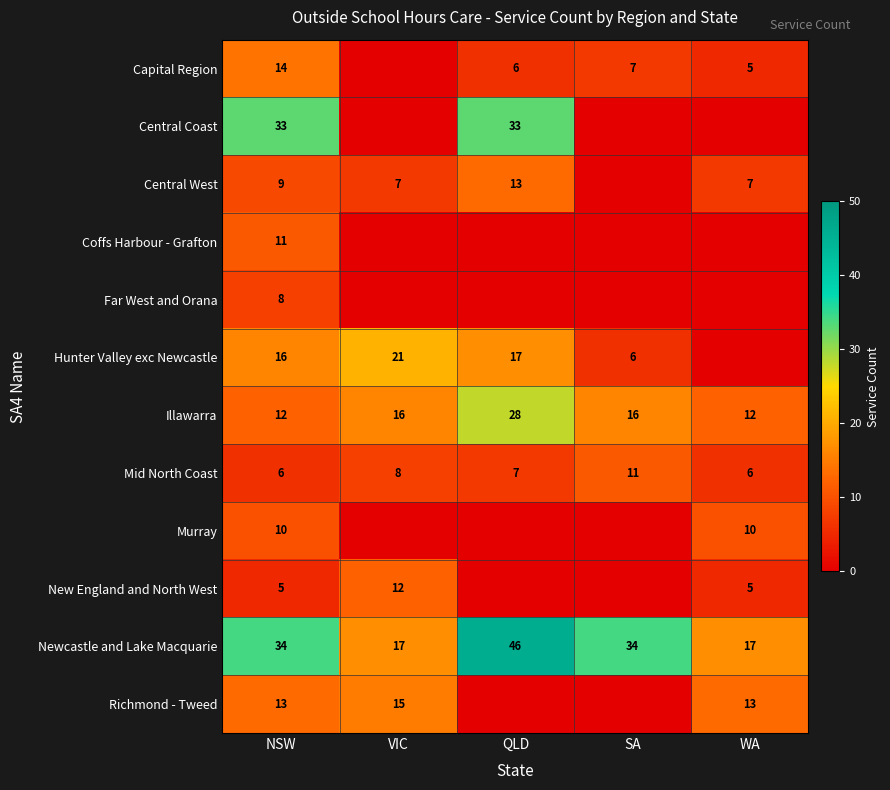

What is the total value across all series at NSW?

171